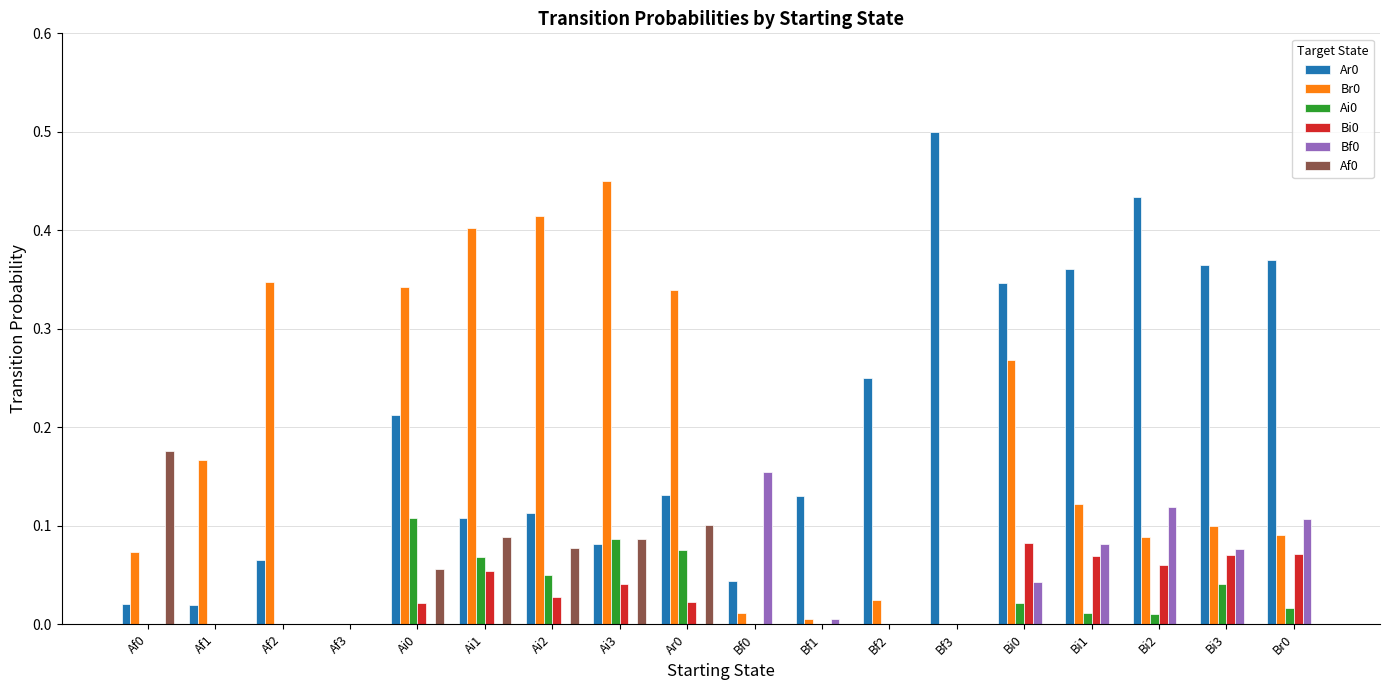

The value of Bf0 at Af1 is 0.0. True or false?

True